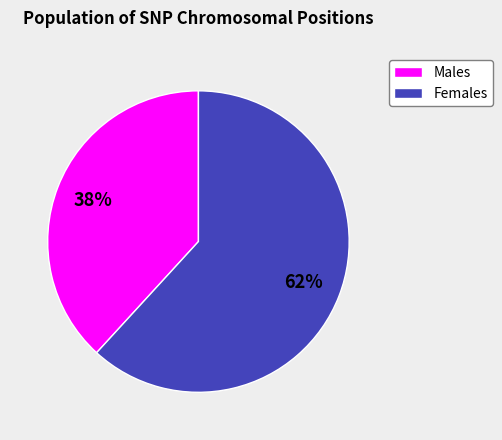

To the nearest percent, what is the average slice percentage?

50%